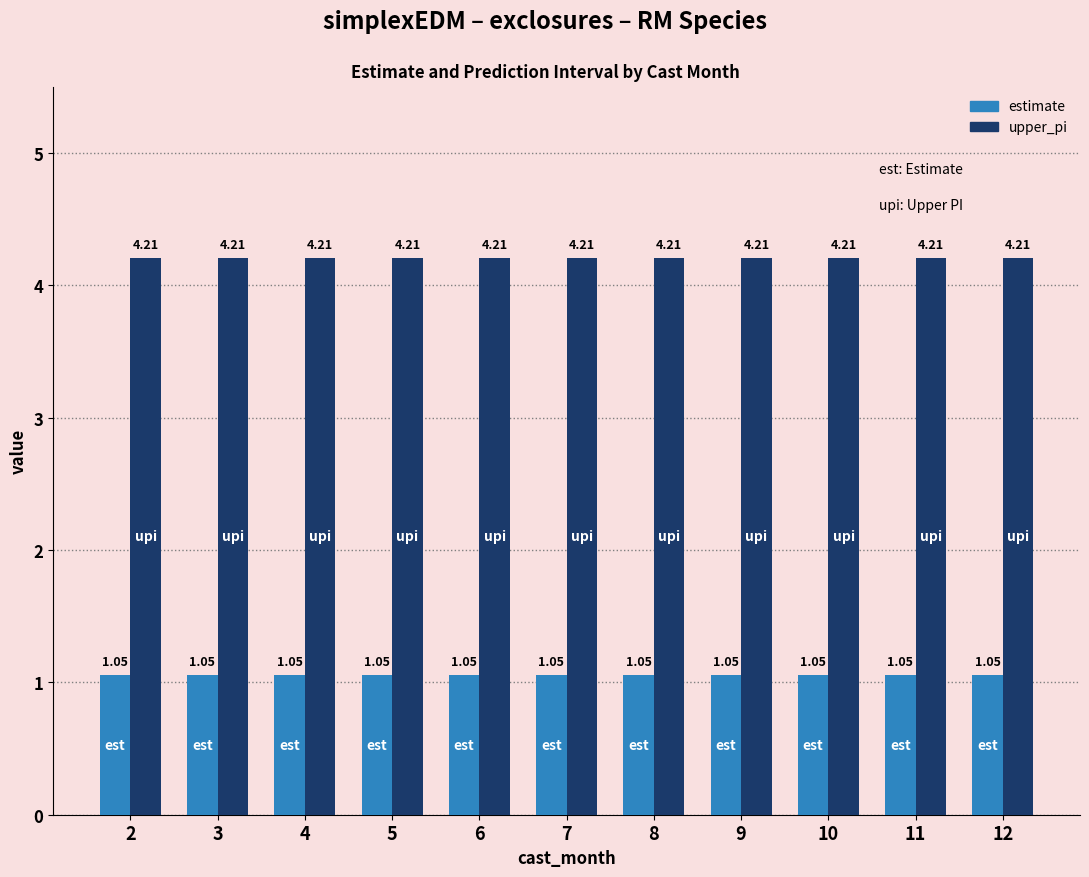

What is the difference between the highest and lowest values at 9?

3.2